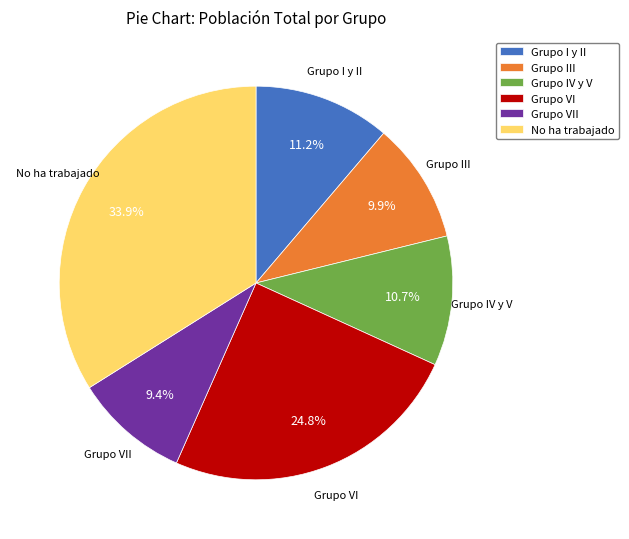

True or false: Grupo III accounts for 2% of the total.

False